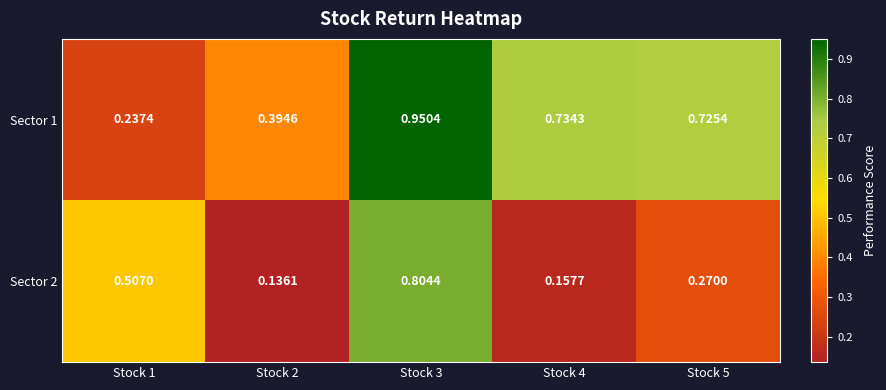

Is the value of Sector 1 at Stock 3 greater than the value of Sector 2 at Stock 1?

Yes